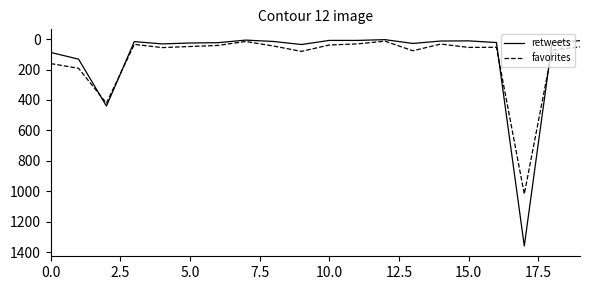

List the series in order of their peak value, highest first.

retweets, favorites